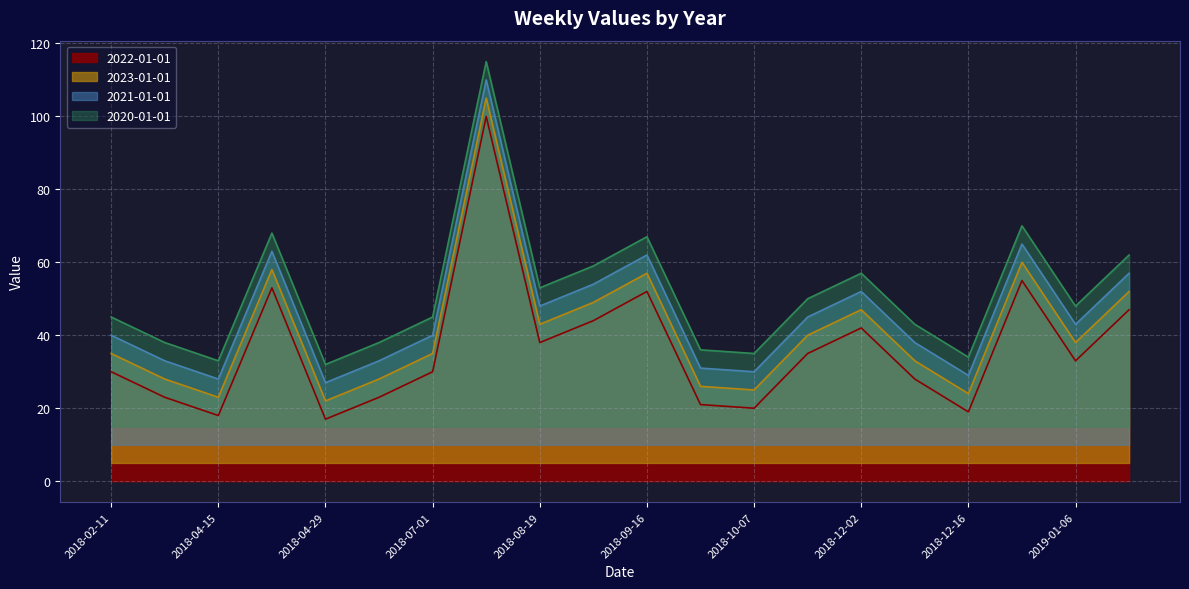

Reading right to left, list all the values displayed in this chart.

2022-01-01: 47	33	55	19	28	42	35	20	21	52	44	38	100	30	23	17	53	18	23	30
2023-01-01: 52	38	60	24	33	47	40	25	26	57	49	43	105	35	28	22	58	23	28	35
2021-01-01: 57	43	65	29	38	52	45	30	31	62	54	48	110	40	33	27	63	28	33	40
2020-01-01: 62	48	70	34	43	57	50	35	36	67	59	53	115	45	38	32	68	33	38	45